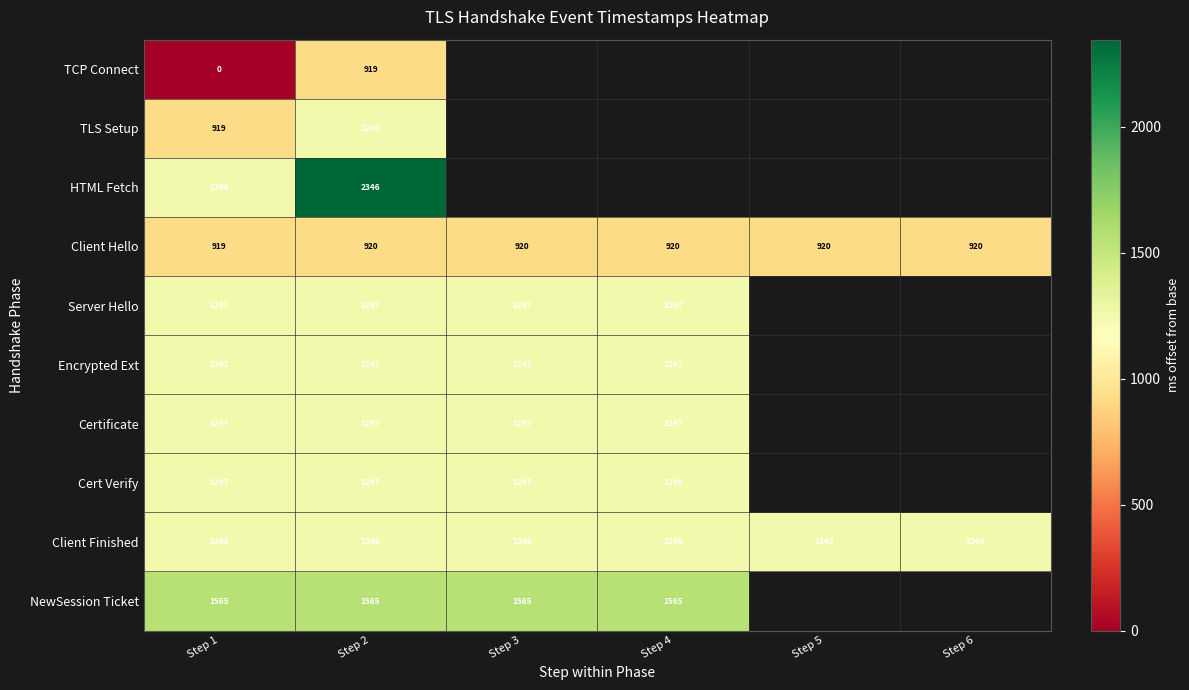

What is the sum of the NewSession Ticket values at Step 1 and Step 2?

3130